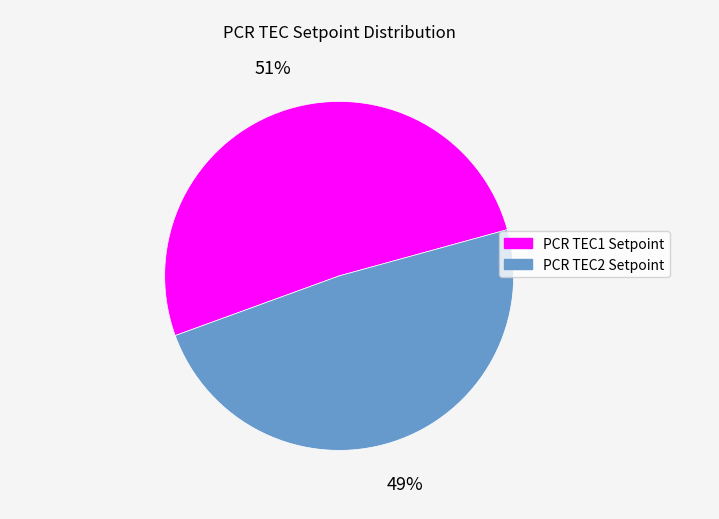

Do PCR TEC2 Setpoint and PCR TEC1 Setpoint together represent more than half of the pie?

Yes